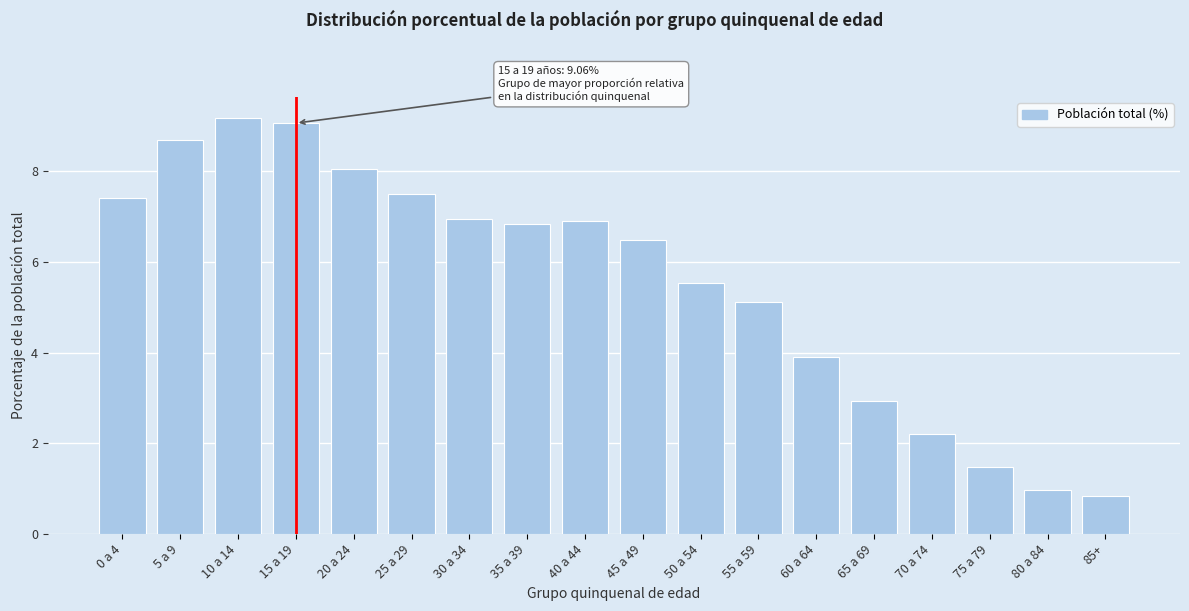

Reading right to left, list all the values displayed in this chart.

85+=0.8	80 a 84=1.0	75 a 79=1.5	70 a 74=2.2	65 a 69=2.9	60 a 64=3.9	55 a 59=5.1	50 a 54=5.5	45 a 49=6.5	40 a 44=6.9	35 a 39=6.8	30 a 34=6.9	25 a 29=7.5	20 a 24=8.0	15 a 19=9.1	10 a 14=9.2	5 a 9=8.7	0 a 4=7.4